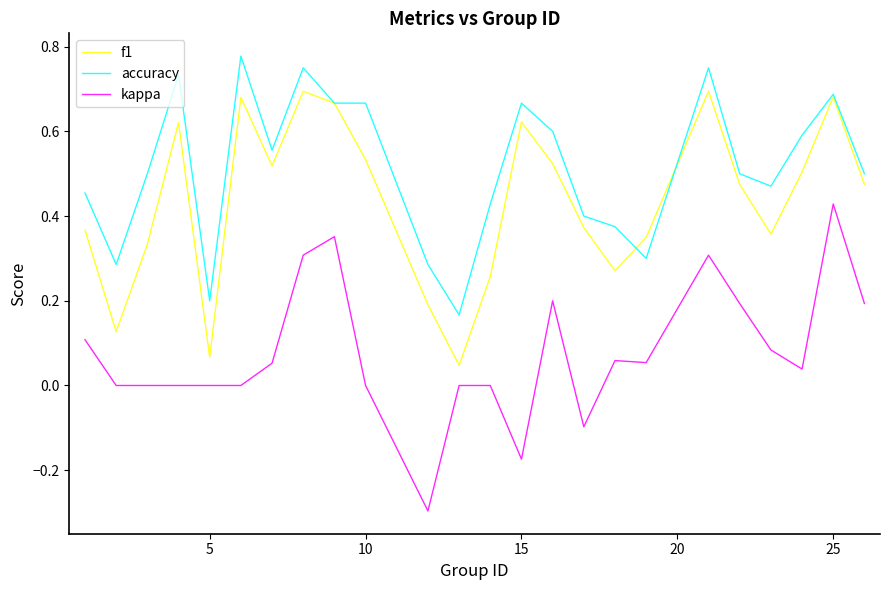

What is the lowest value of the kappa series?

-0.3